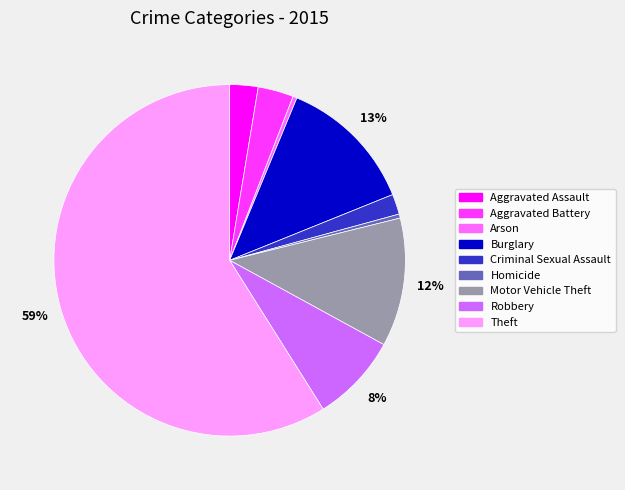

To the nearest percent, what is the combined percentage of Robbery and Theft?

67%